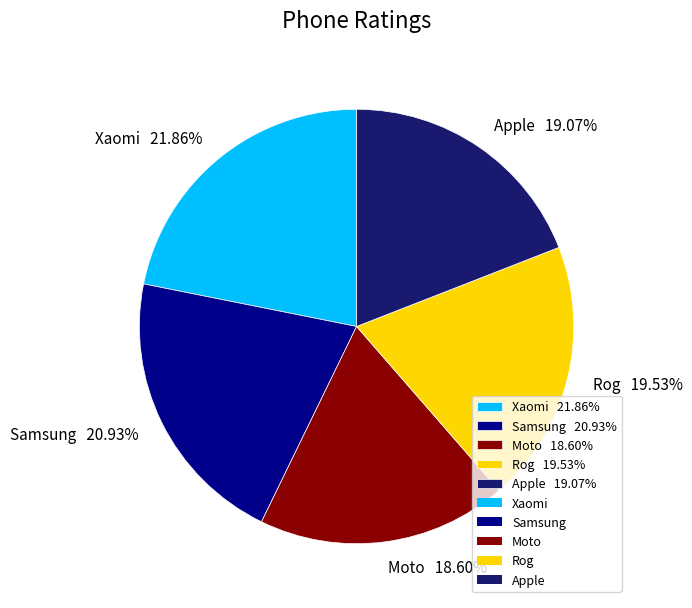

What is the ratio of the value at Apple to the value at Rog?

1.0